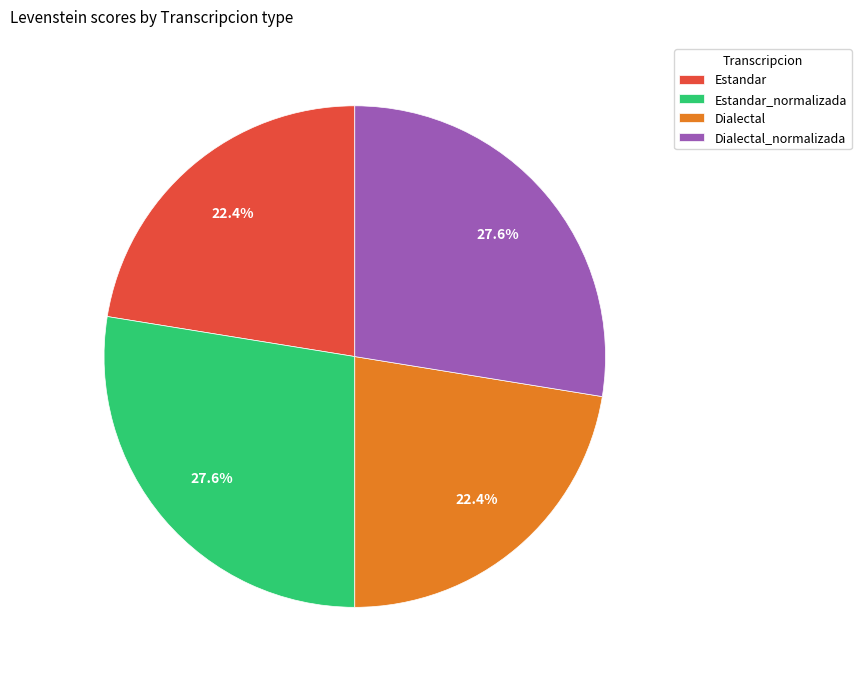

What percentage is the Dialectal_normalizada slice, to the nearest percent?

28%